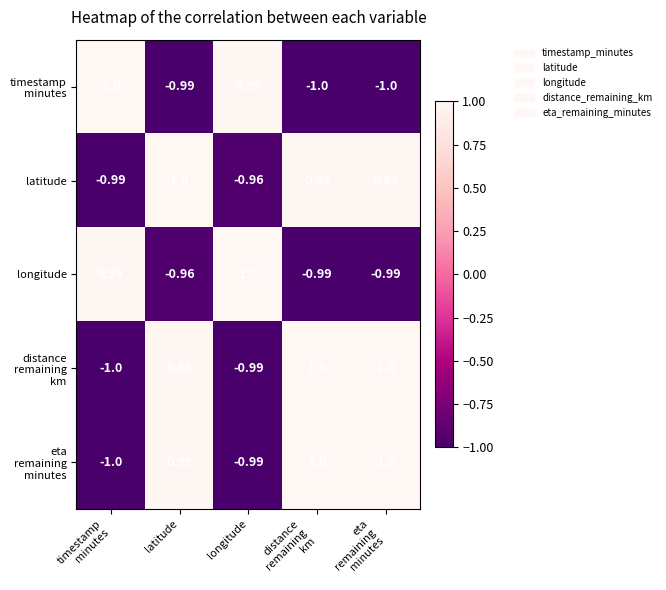

Which category has the highest value in the longitude series?

longitude